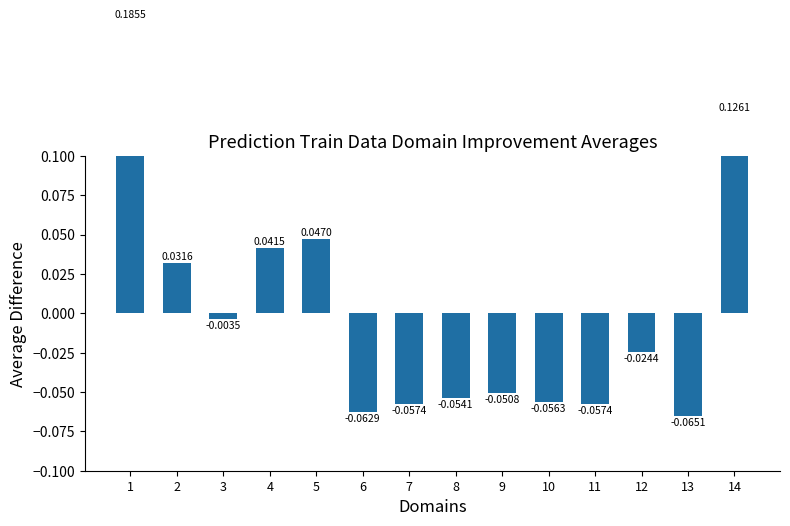

Rank the categories by value from highest to lowest.

1, 14, 5, 4, 2, 3, 12, 9, 8, 10, 7, 11, 6, 13